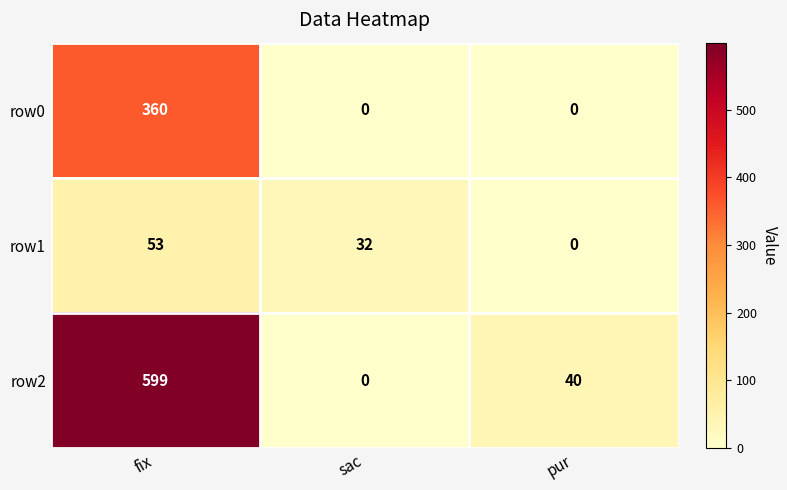

How many values in row1 are above zero?

2